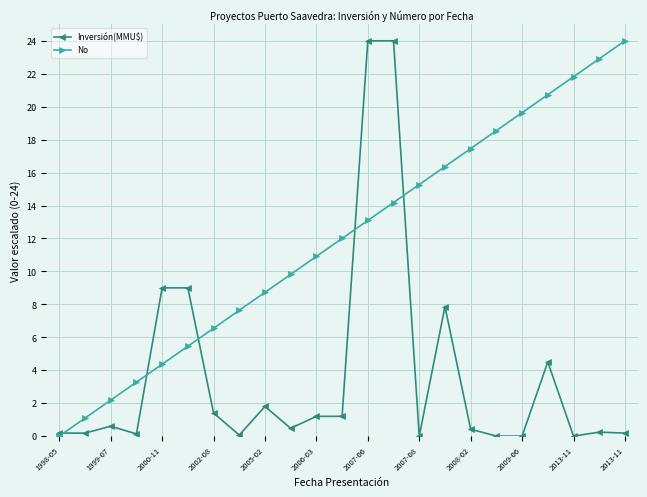

What is the maximum value shown in the chart?

24.0